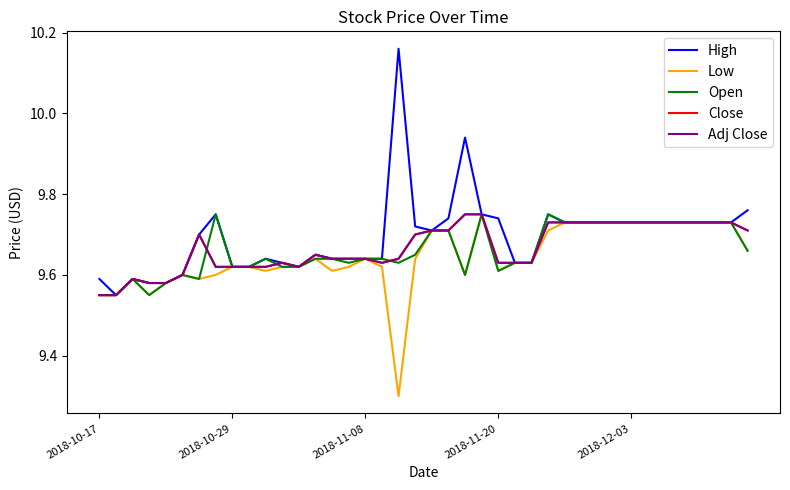

Which series has the largest total across all categories?

High